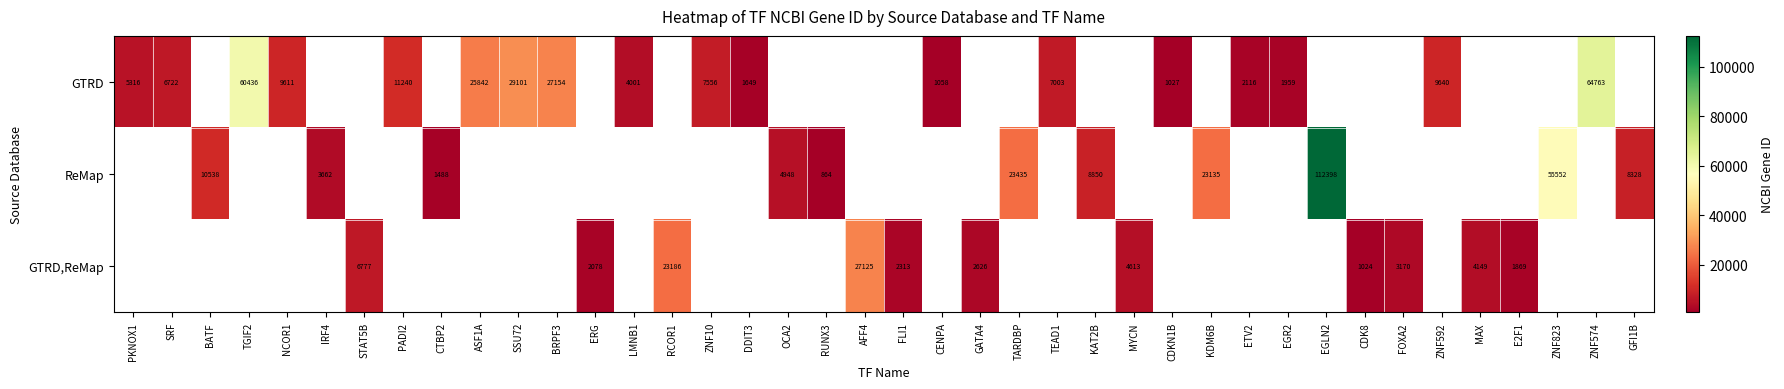

True or false: row_0 has a value of 1058.0 at CENPA.

True